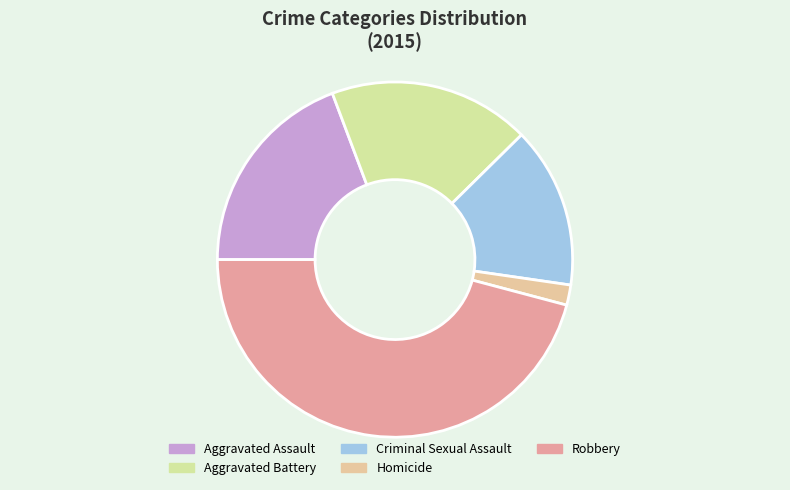

Count the number of slices in the pie.

5